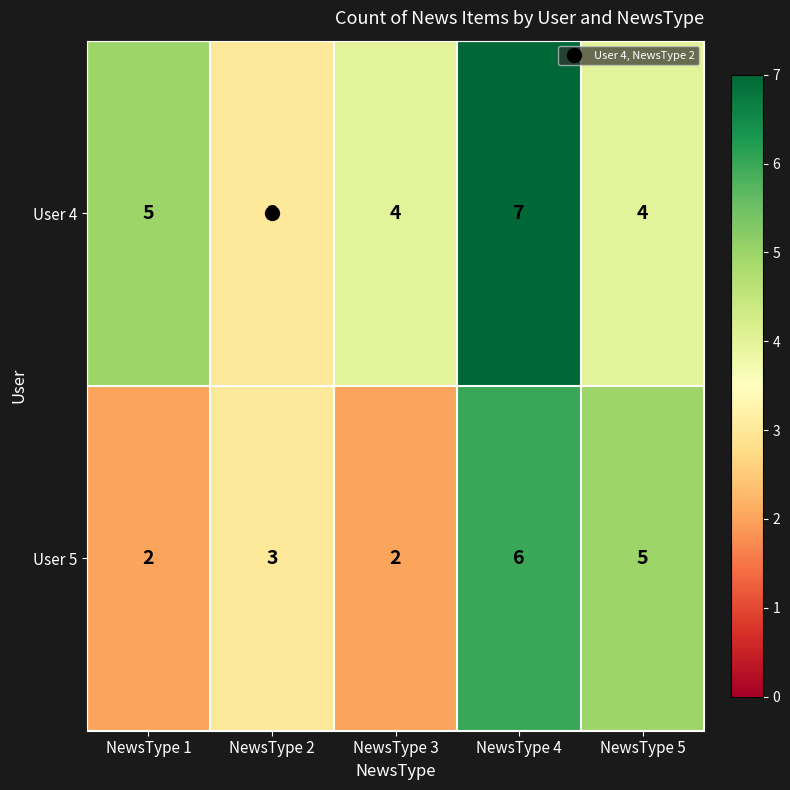

At which category is the sum across all series the highest?

NewsType 4